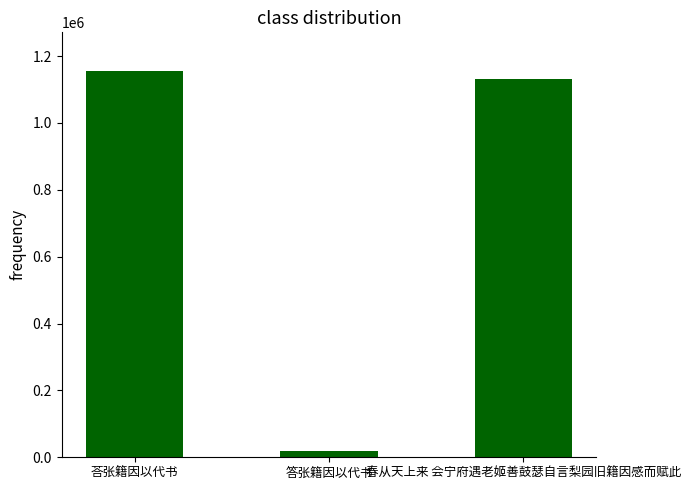

Rank the categories by value from highest to lowest.

荅张籍因以代书, 春从天上来 会宁府遇老姬善鼓瑟自言梨园旧籍因感而赋此, 答张籍因以代书